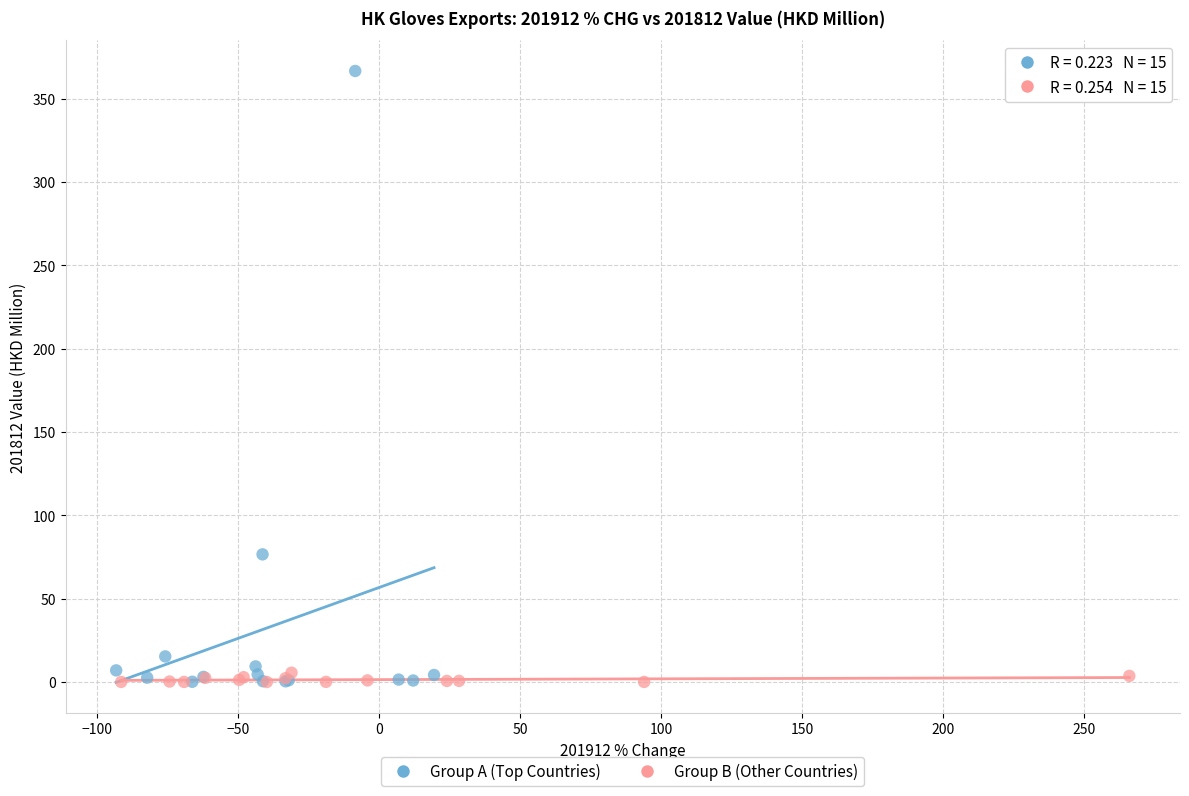

Which series has the largest Y range (max minus min)?

Group A (Top Countries)